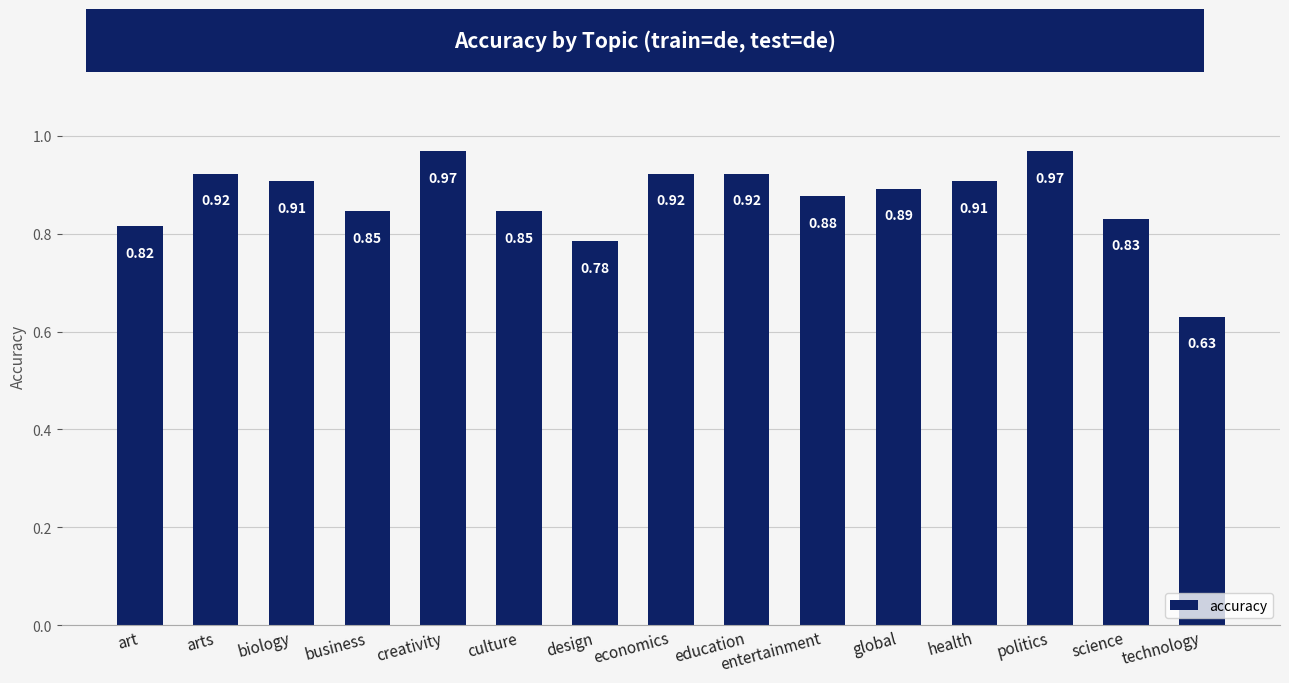

What is the label of the 12th bar from the left?

health